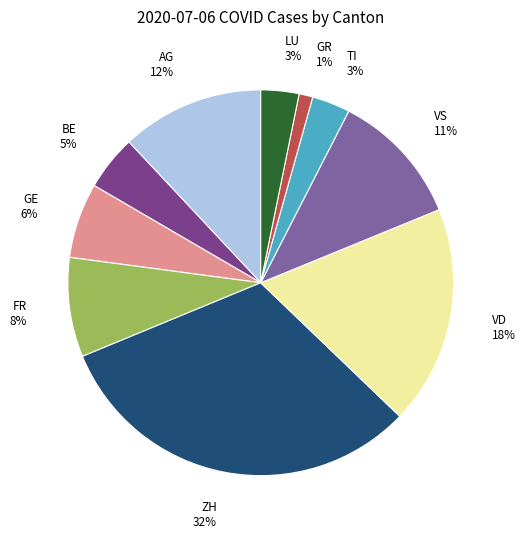

To the nearest percent, what is the average slice percentage?

10%